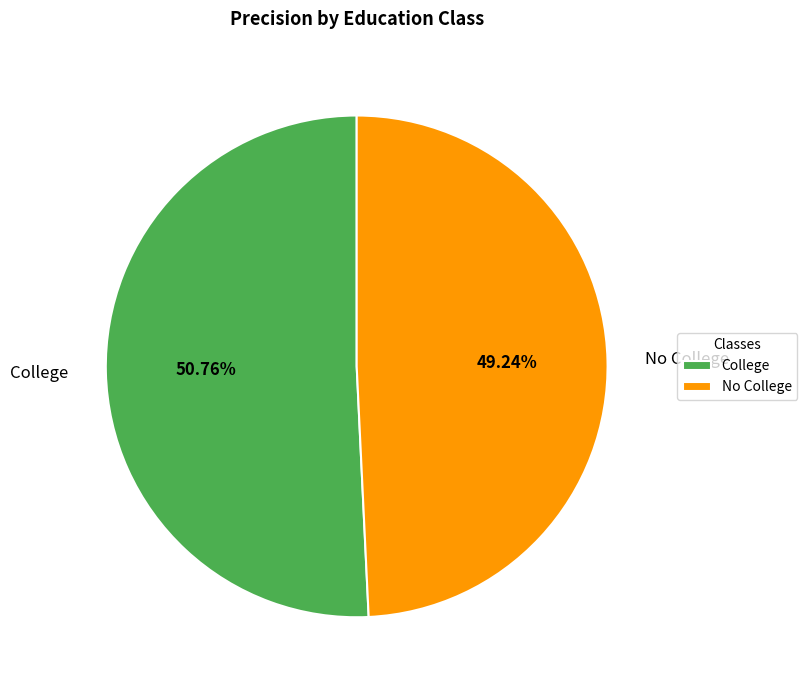

Which category accounts for the majority?

College